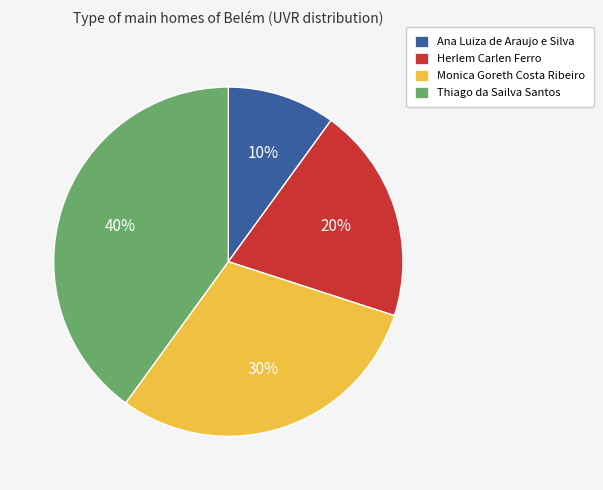

Between Herlem Carlen Ferro and Ana Luiza de Araujo e Silva, which is larger?

Herlem Carlen Ferro